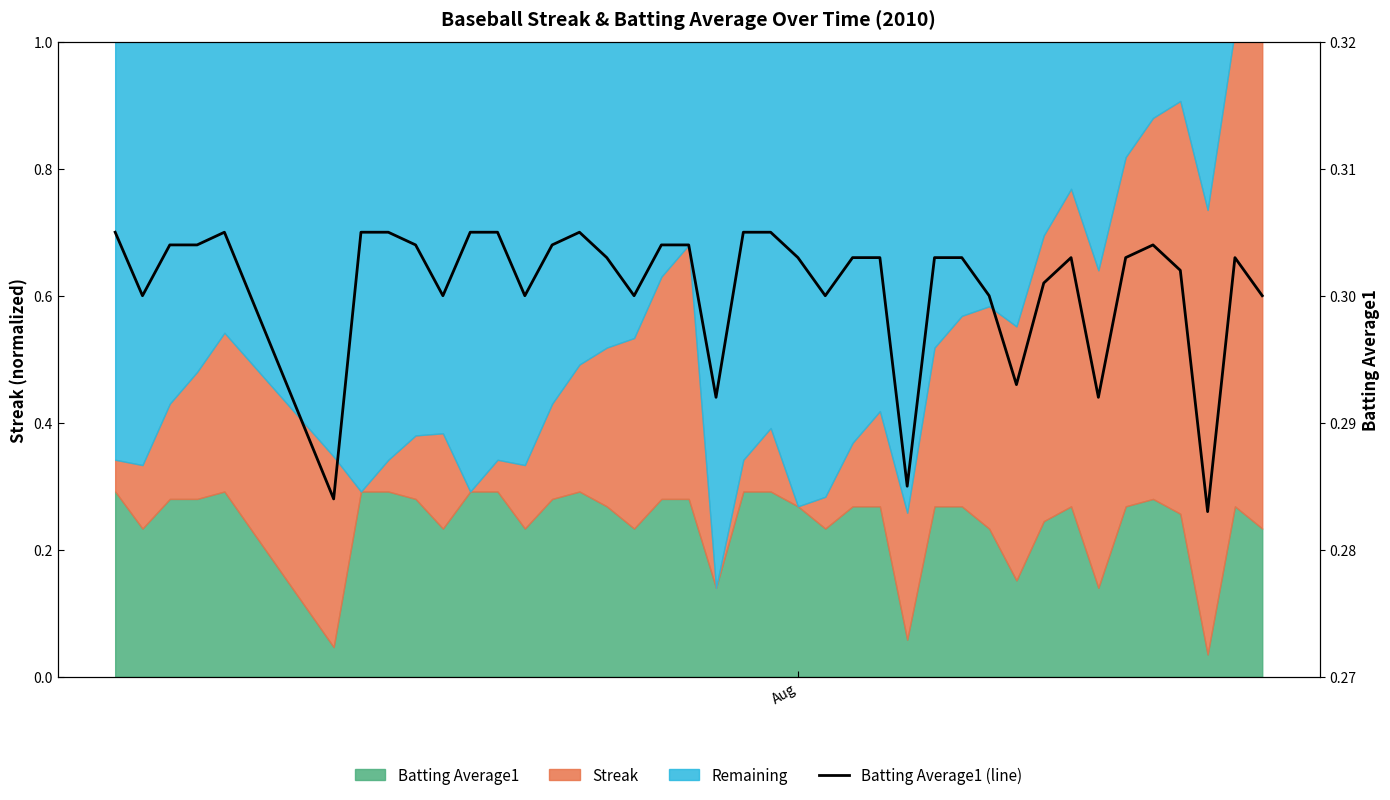

The value at 34 is 0.5. True or false?

False